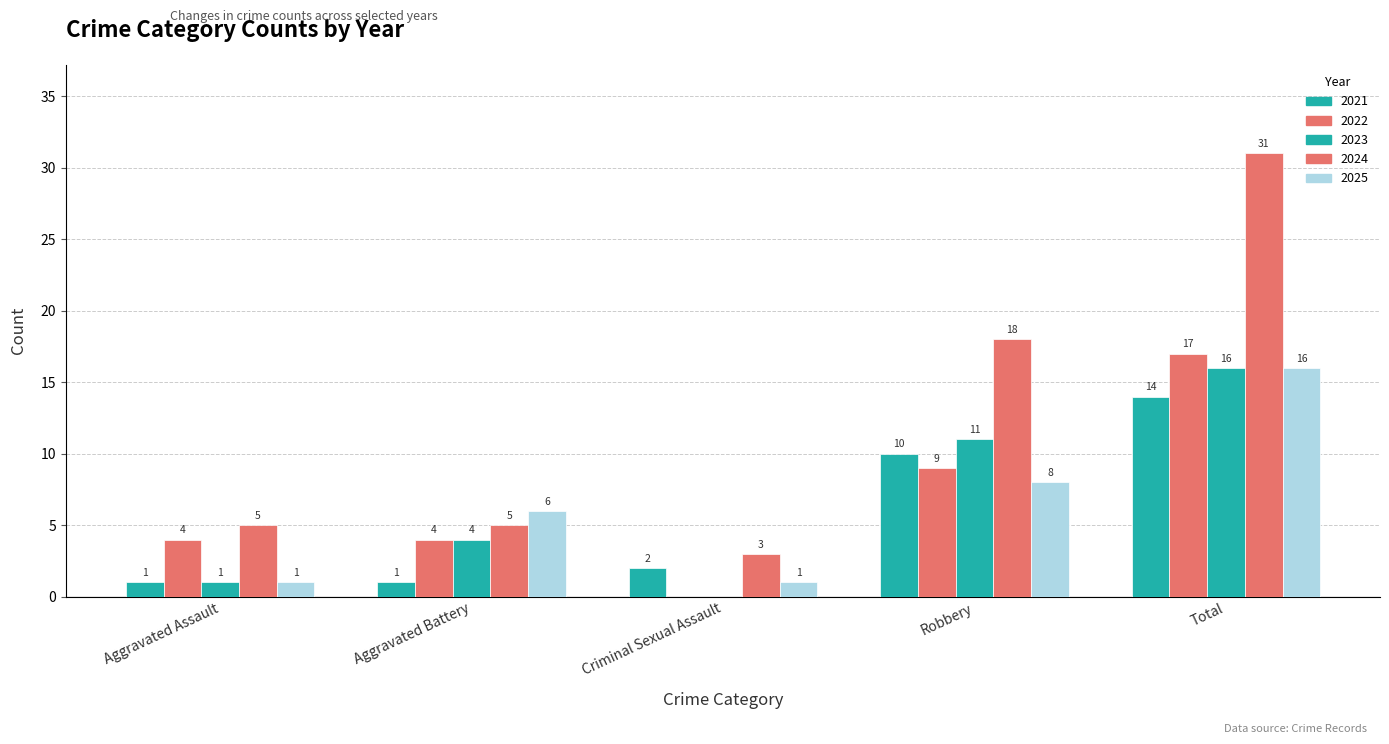

How many values in 2022 are above zero?

4